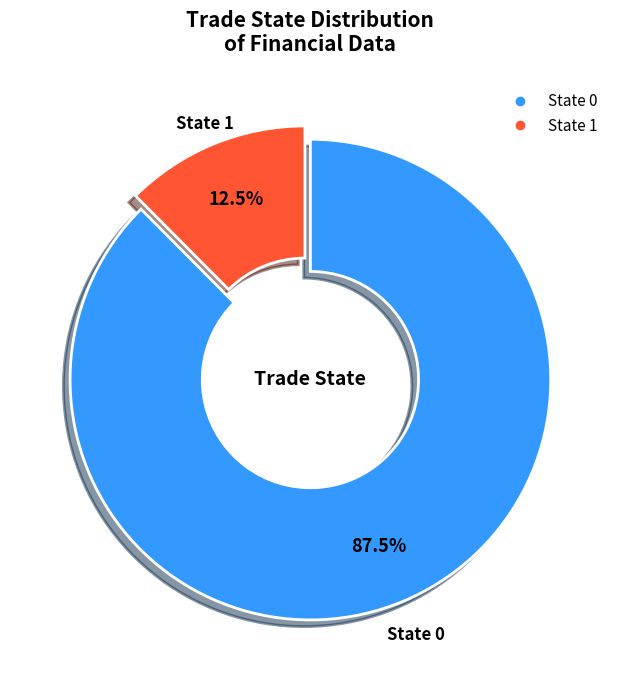

To the nearest percent, what is the average slice percentage?

50%